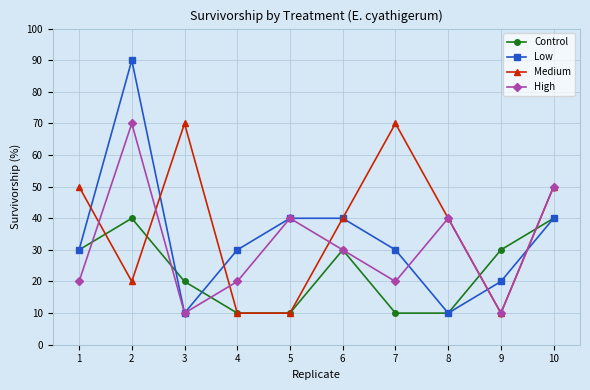

Which series has the largest total across all categories?

Medium